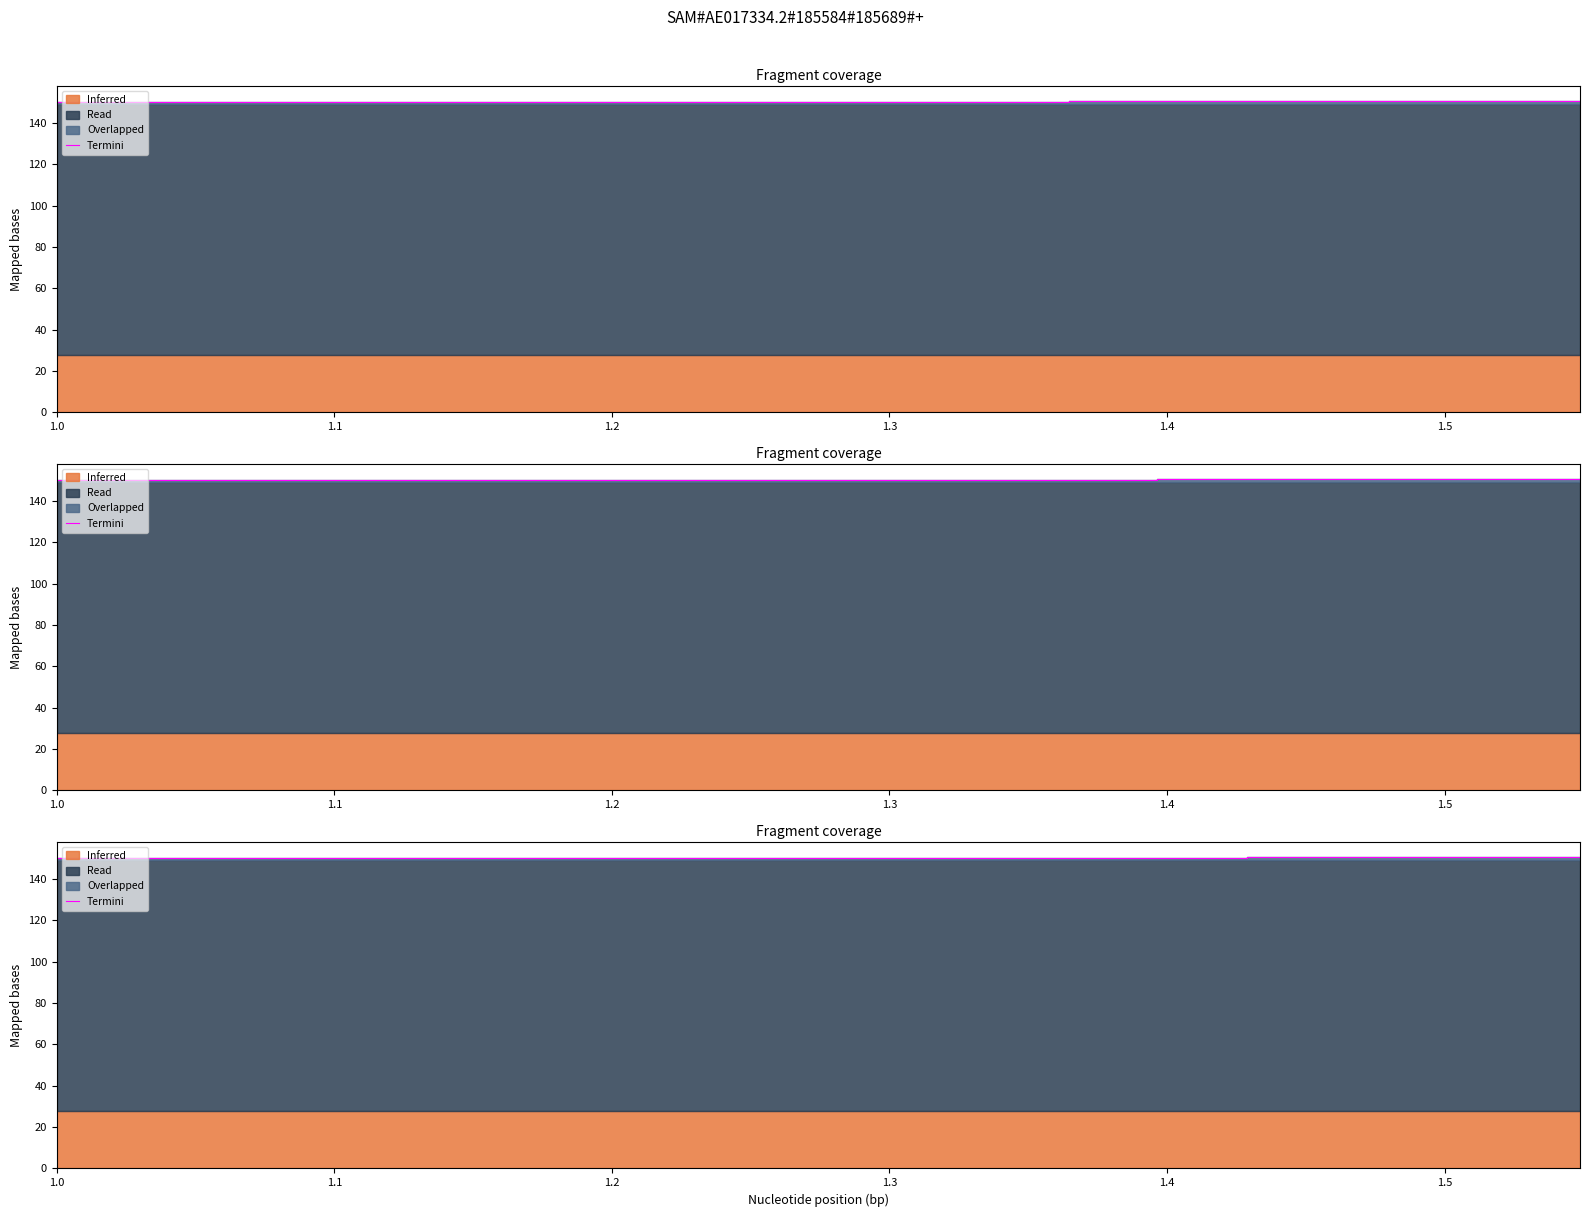

Where is the data nearest to the value 150?

1.3